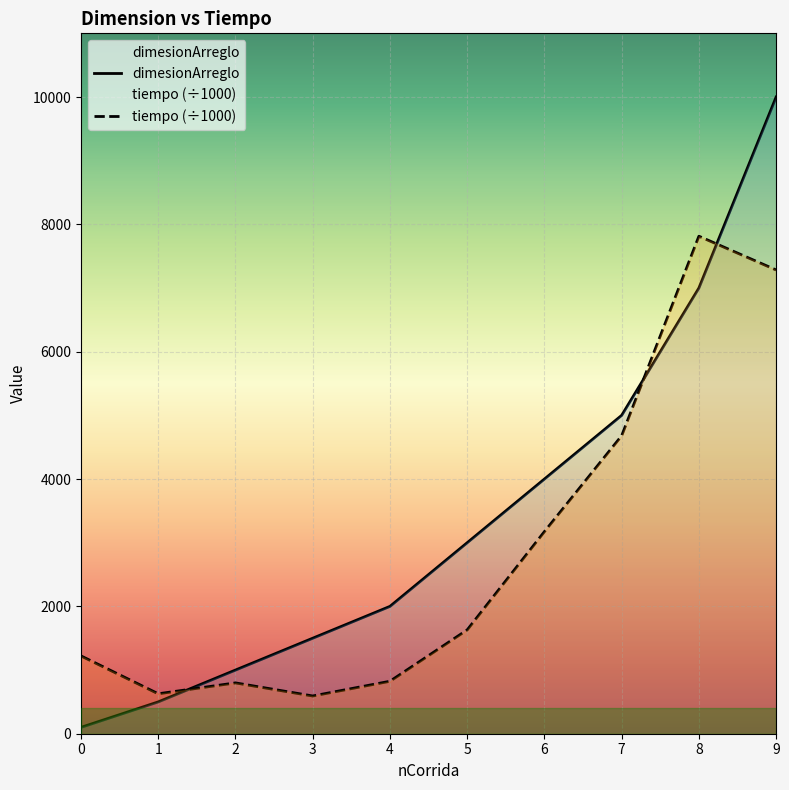

Is the value of dimesionArreglo at 9 greater than the value of tiempo at 7?

Yes